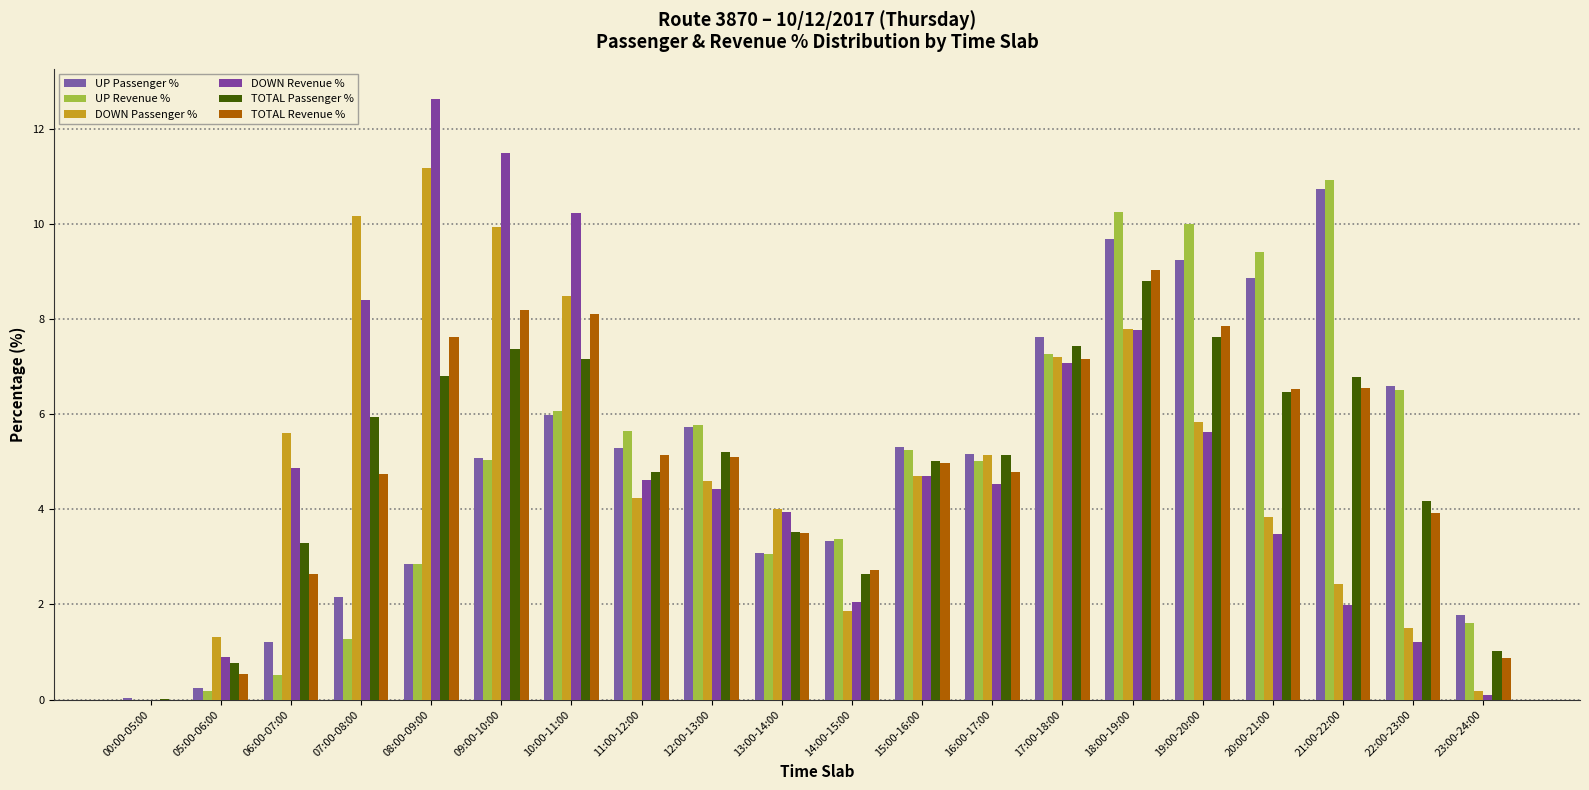

Are the bars grouped side by side (vs. stacked)?

Yes